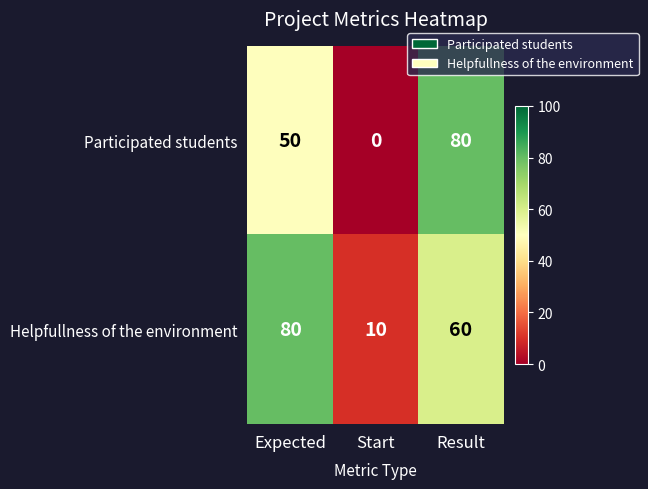

Count the Helpfullness of the environment values in the range 10 to 80.

3